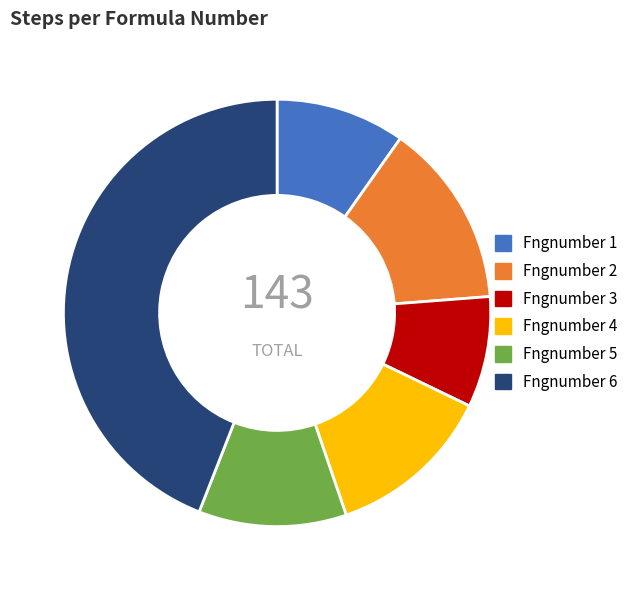

Rank the categories by value from lowest to highest.

Fngnumber 3, Fngnumber 1, Fngnumber 5, Fngnumber 4, Fngnumber 2, Fngnumber 6